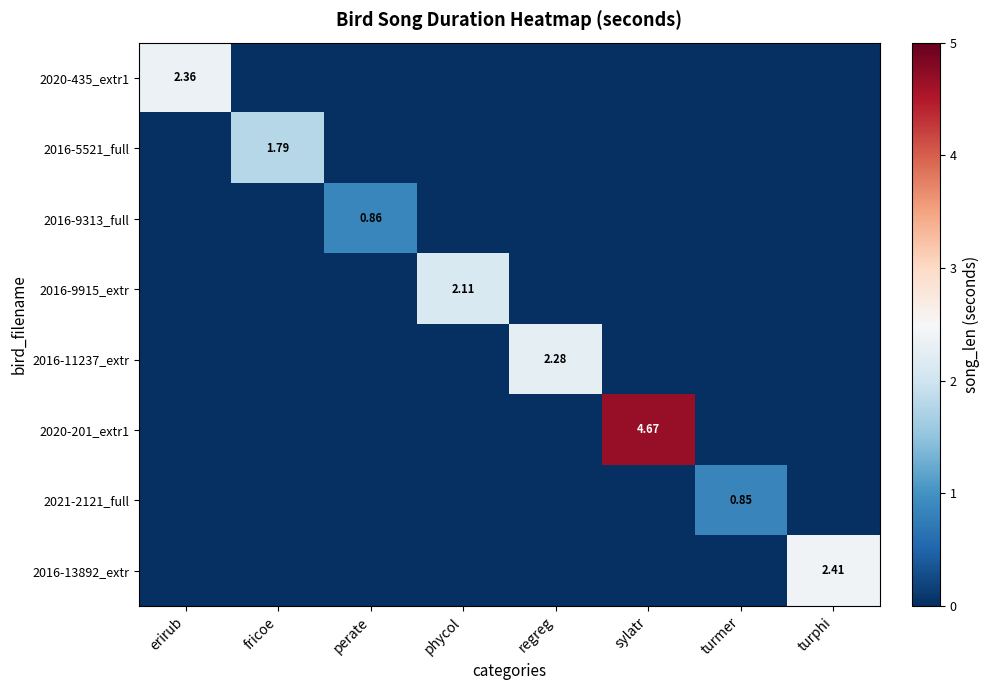

Which category has the lowest value in the 2016-13892_extr series?

erirub